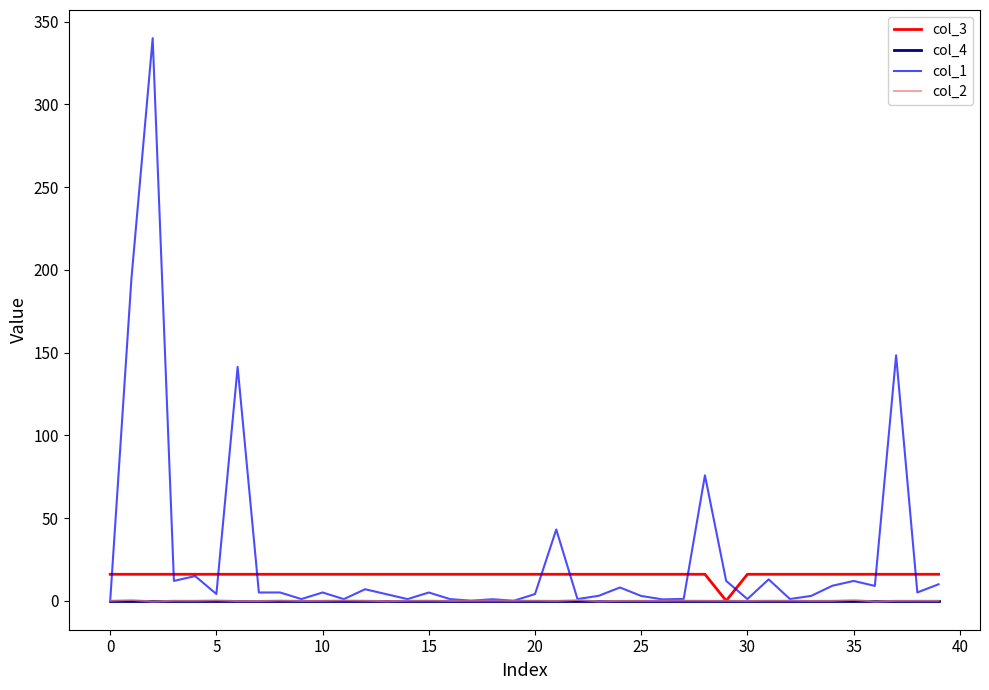

Which series has the widest spread of values?

col_1